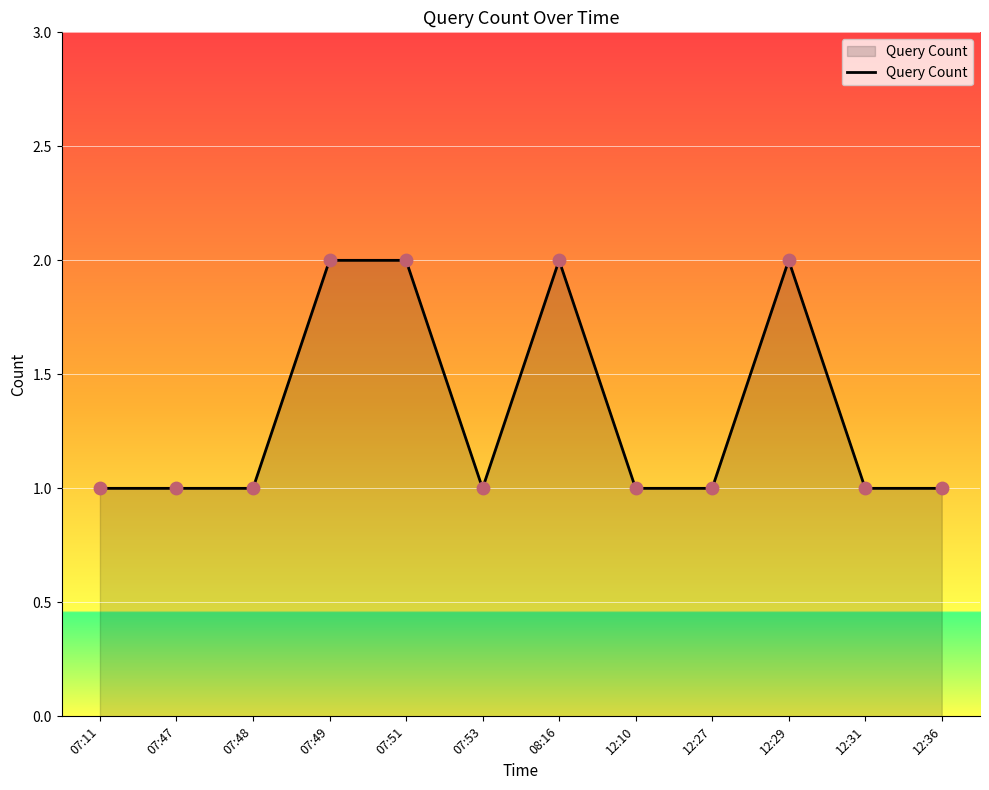

What is the ratio of the value at 07:53 to the value at 07:49?

0.5